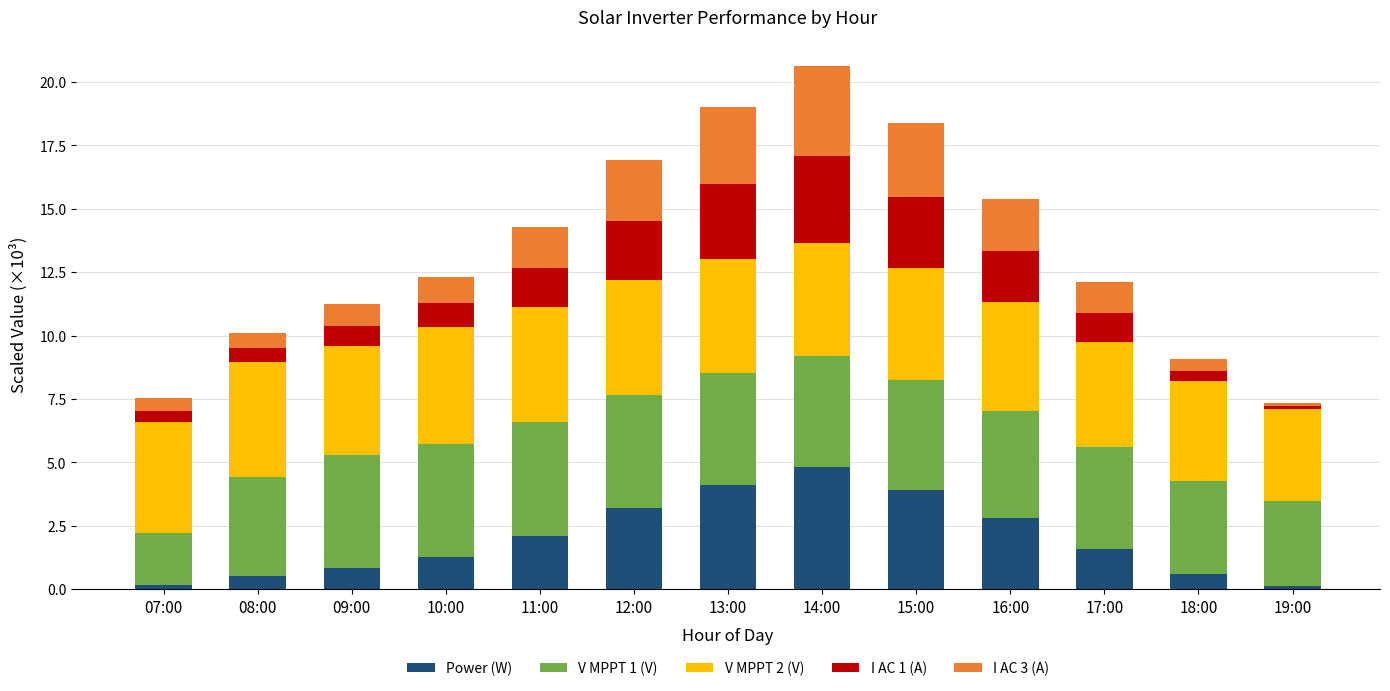

True or false: Power (W) has a value of 3.9 at 15:00.

True